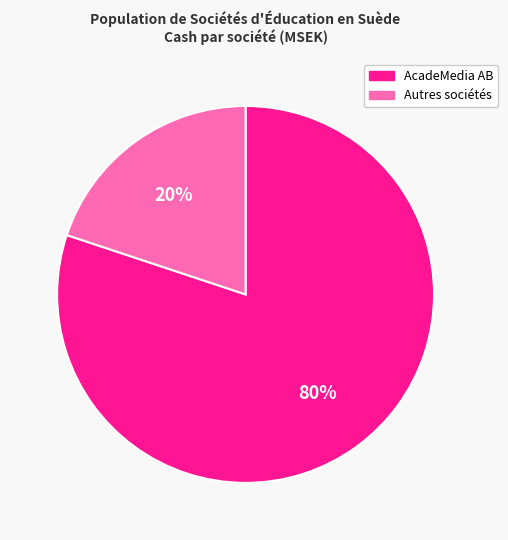

To the nearest percent, what percentage of the pie is Autres sociétés?

20%